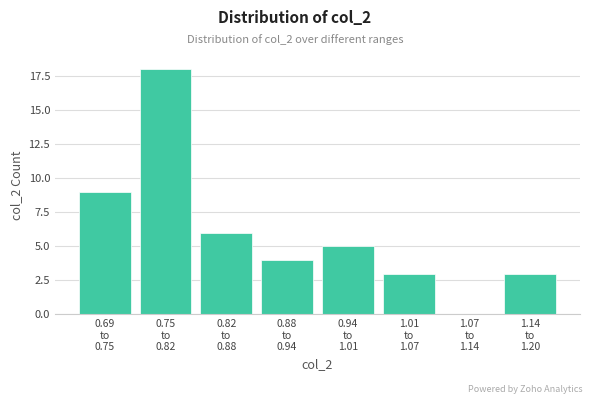

What is the greatest value displayed?

18